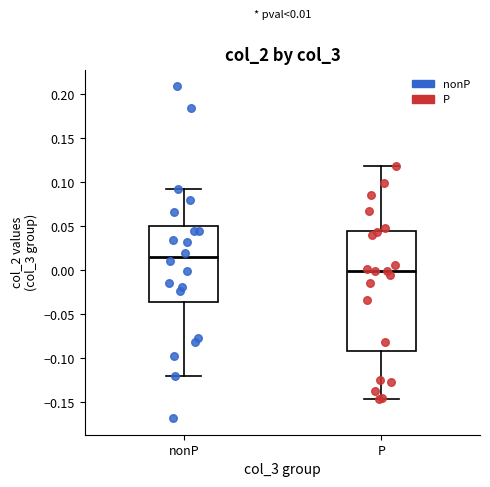

Comparing the boxes themselves (not the whiskers), which one is the tallest?

P